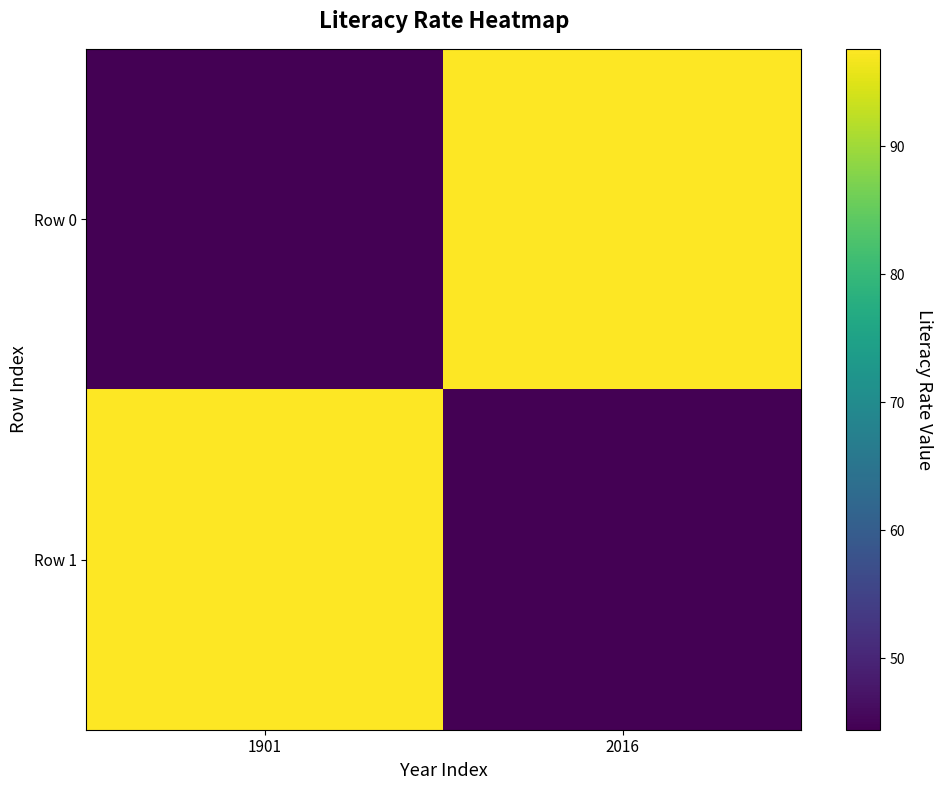

At how many categories does at least one series exceed 73?

2